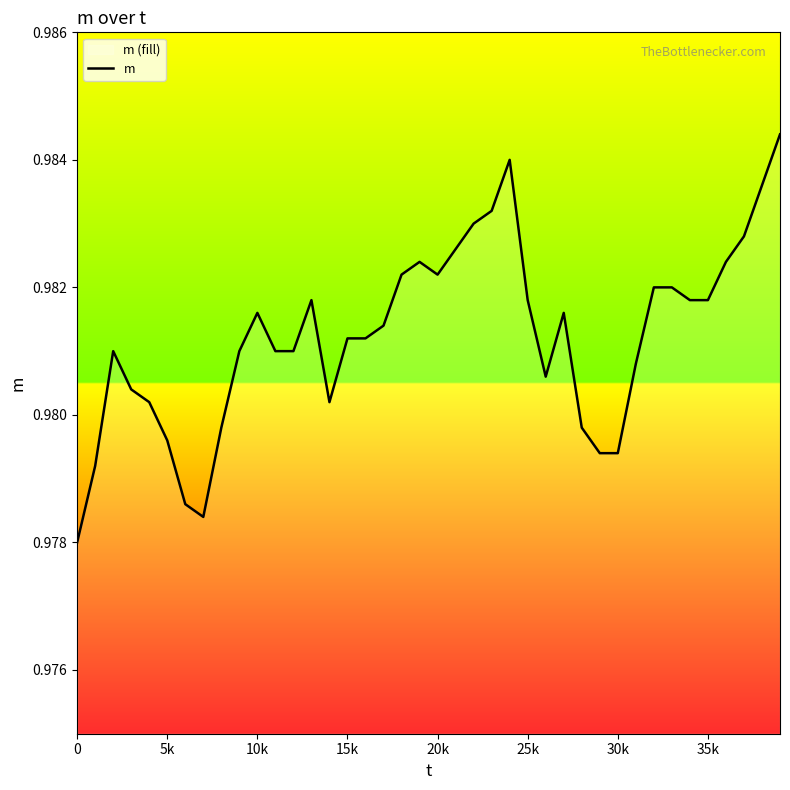

True or false: the data shows 0.3 at 39.

False